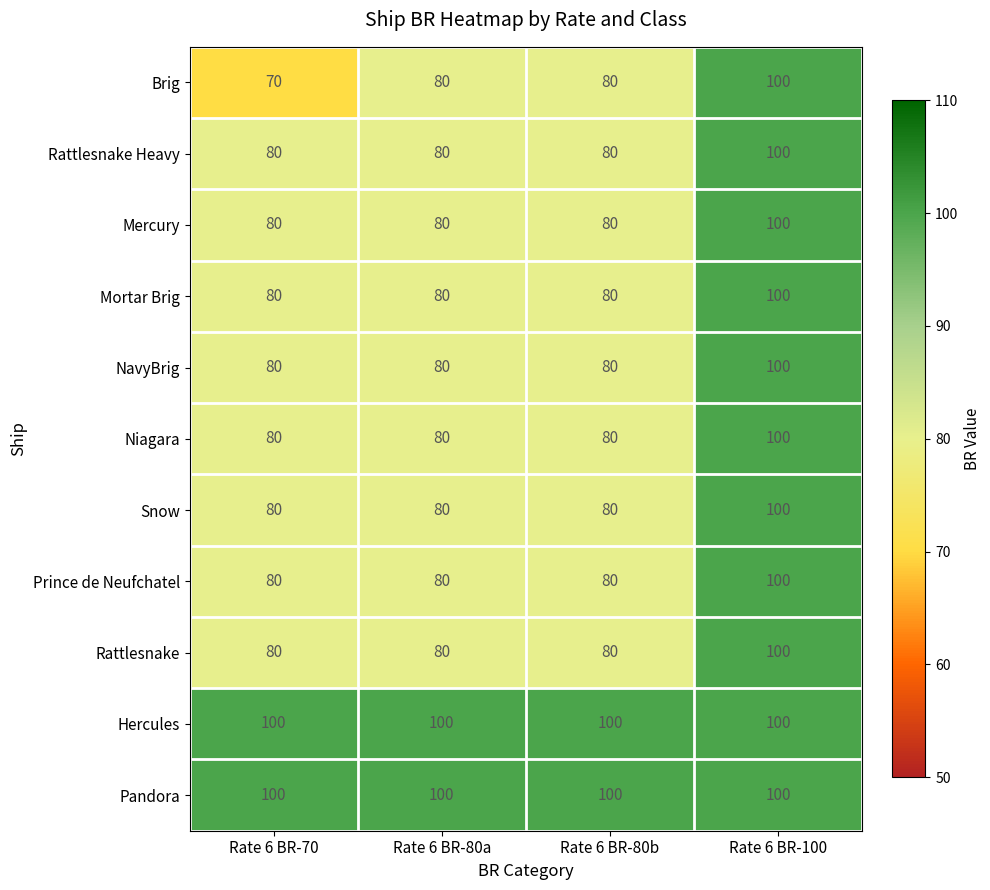

At how many categories does at least one series exceed 99?

4